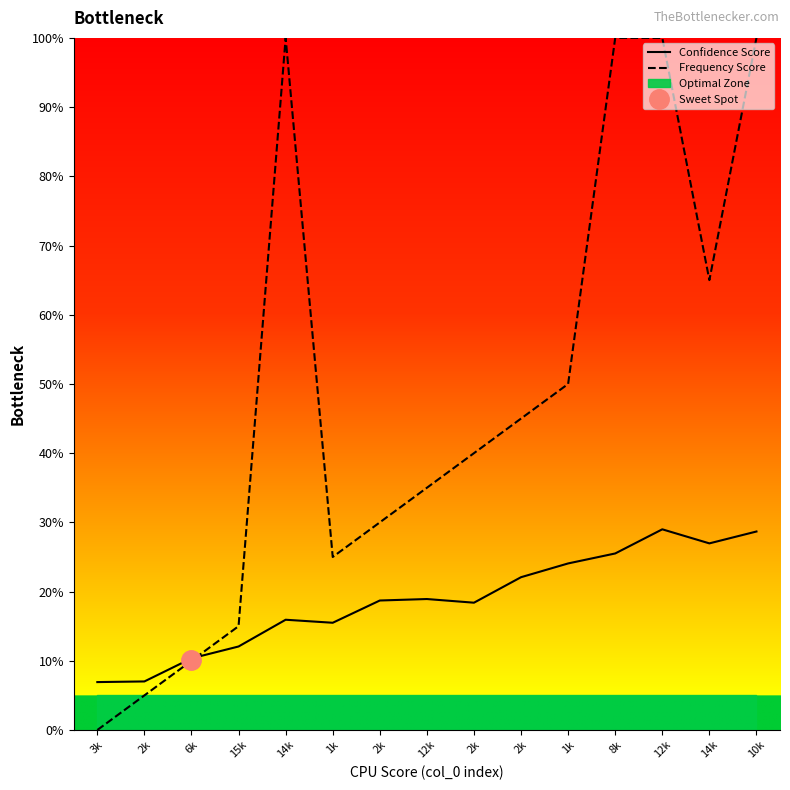

After their last crossing, which series has the higher values: Frequency Score or Confidence Score?

Frequency Score